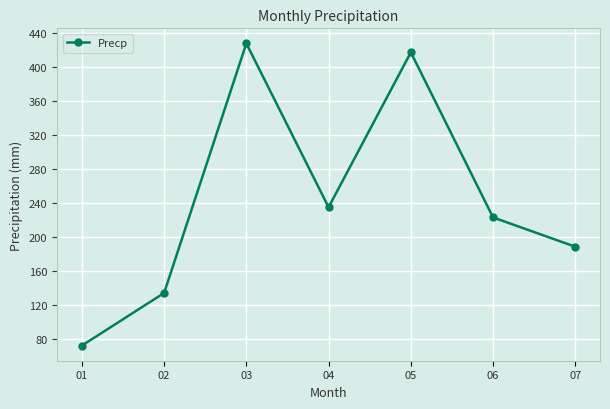

How many points are lower than both their immediate neighbors (excluding endpoints)?

1